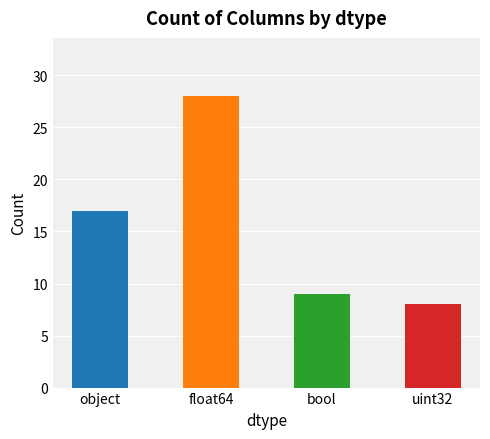

What is the approximate value at uint32?

8